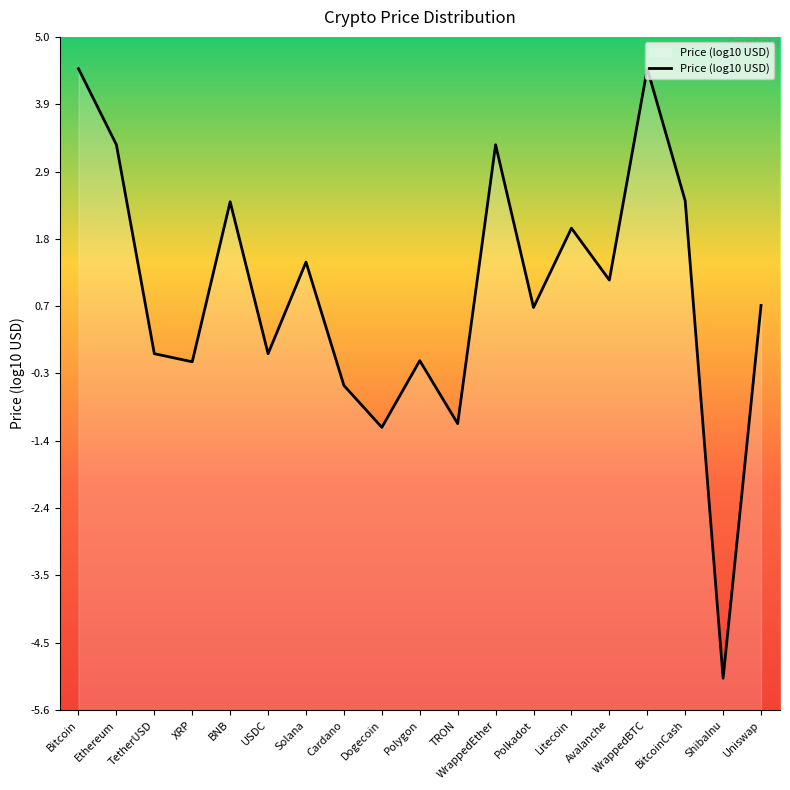

Between Avalanche and USDC, which is larger?

Avalanche